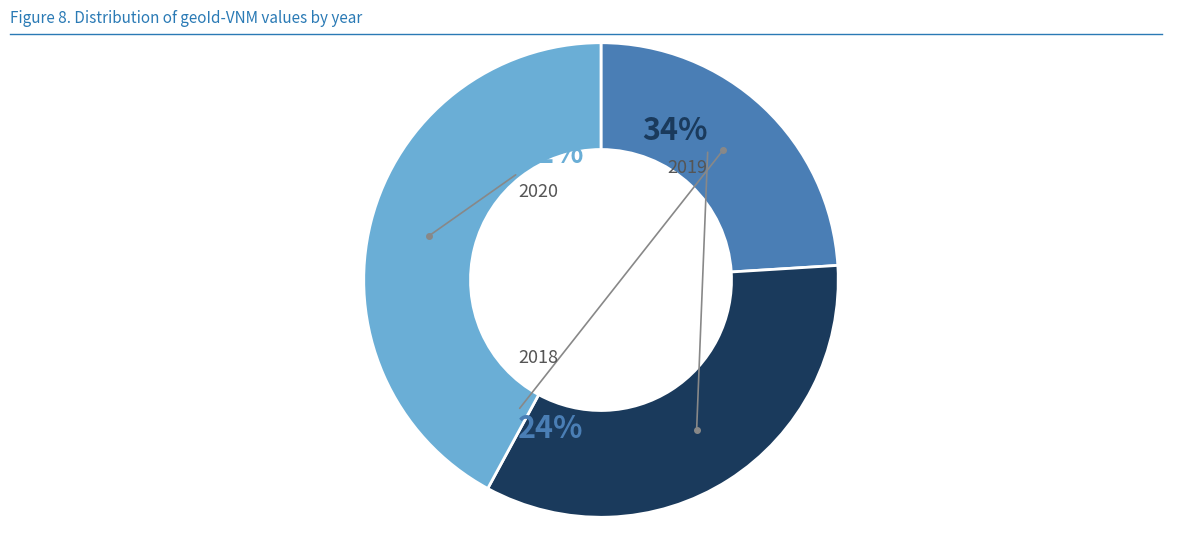

Does 2019 account for over 50% of the chart?

No